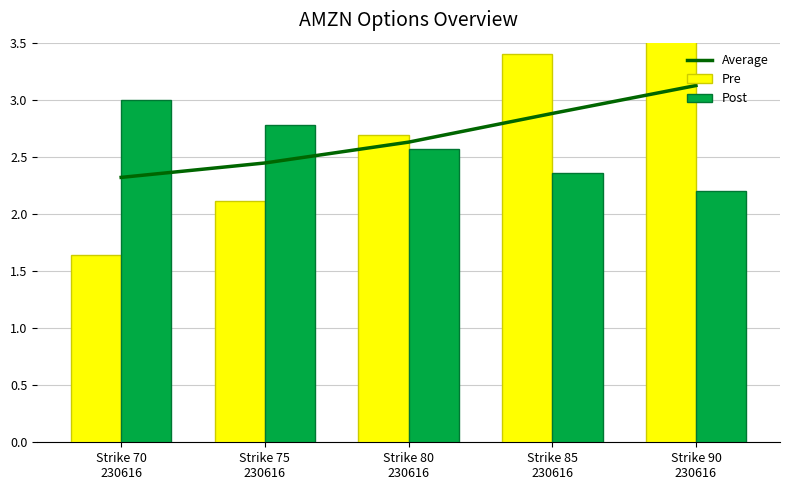

How many groups of bars are there?

5